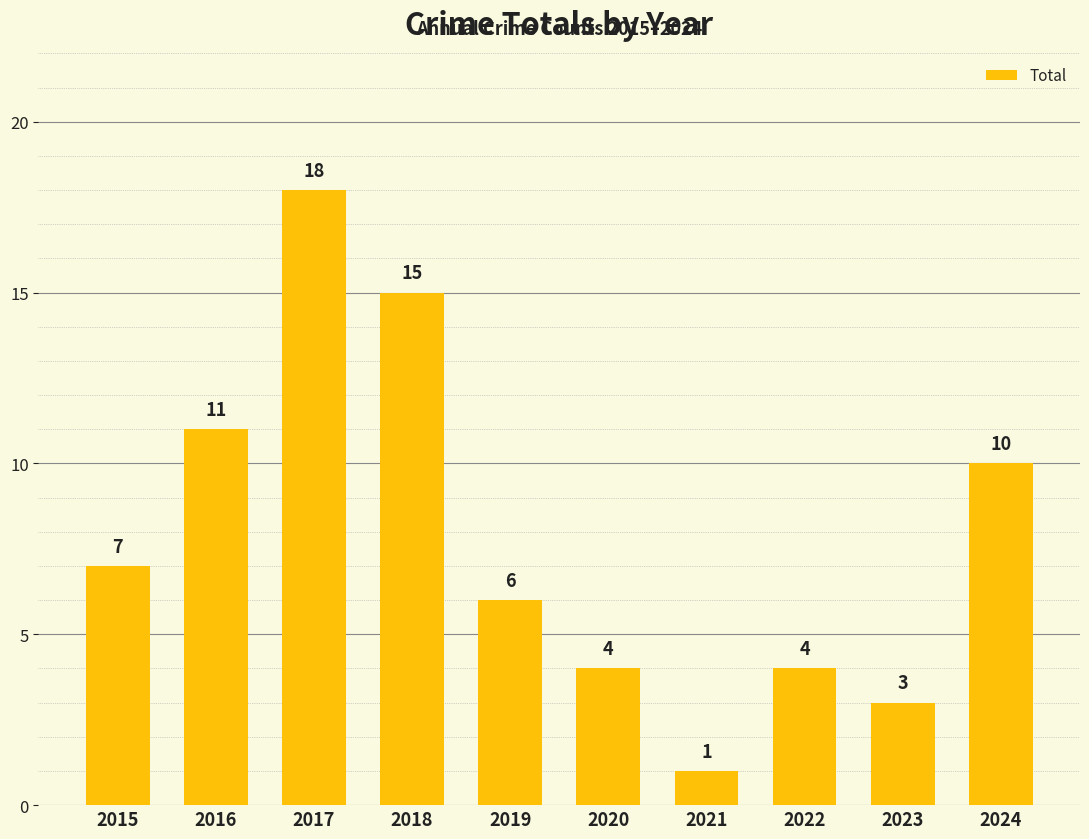

Are the bars grouped side by side (vs. stacked)?

No